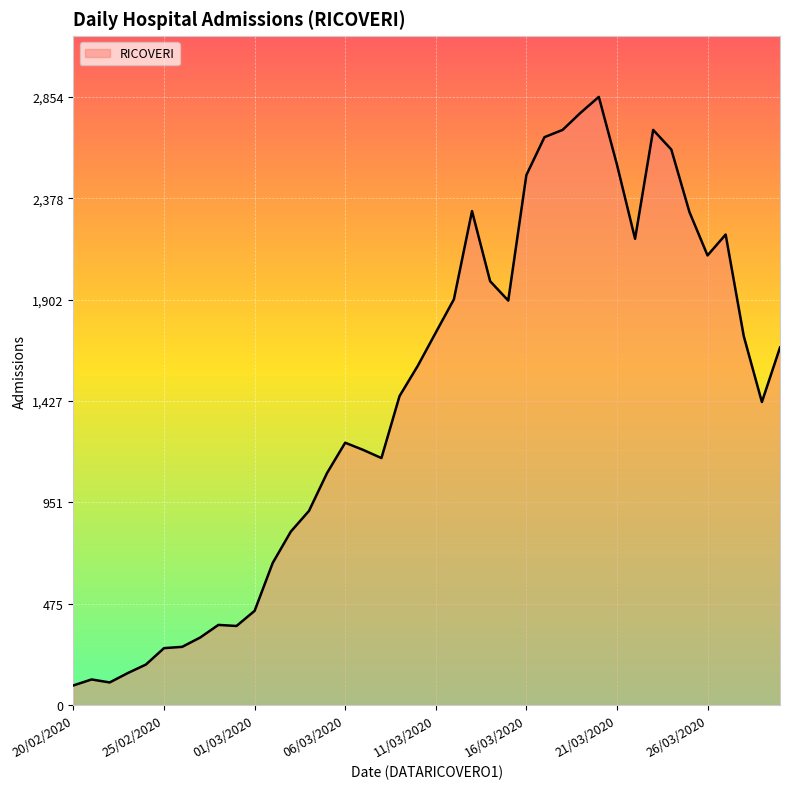

What is the difference between the maximum and minimum values?

2762